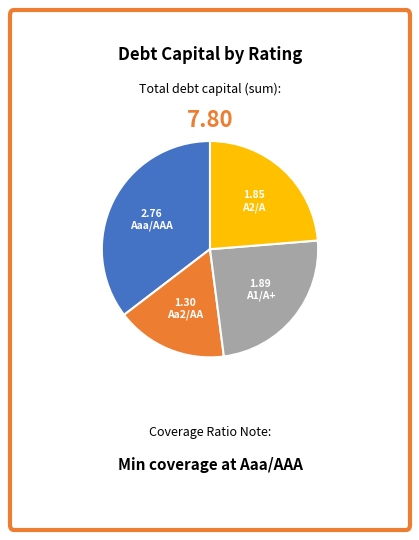

Combined, do Aa2/AA and A2/A account for over 50%?

No